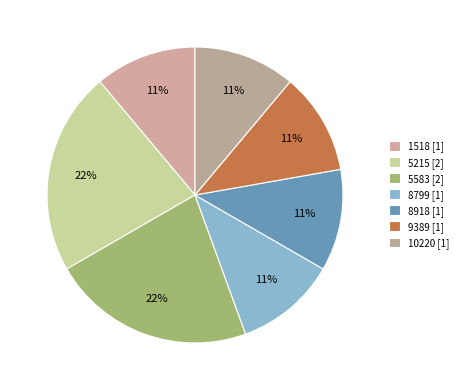

Approximately how many times larger is the value at 9389 compared to 8799?

1.0